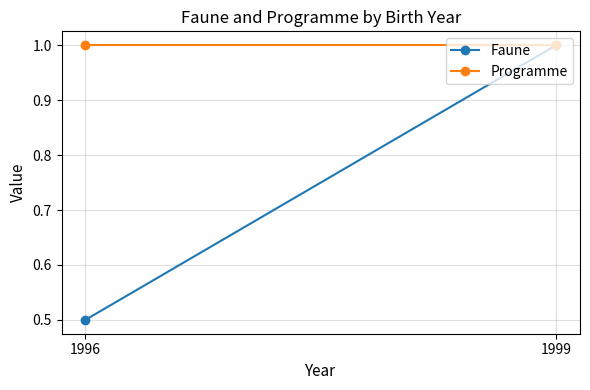

What are all the series names shown in the legend?

Faune, Programme